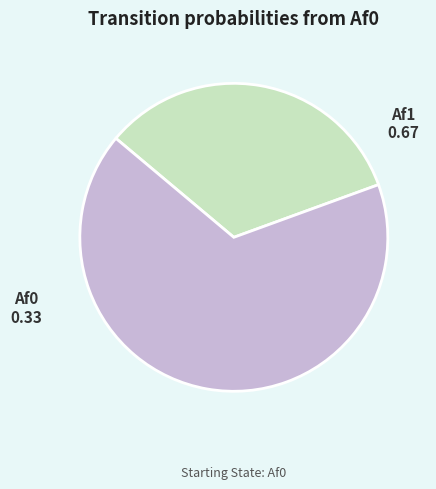

Is it true that Af0 is 33% of the pie?

True